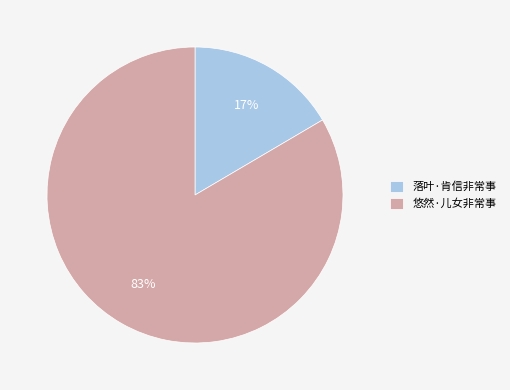

Which has a higher value, 悠然·儿女非常事 or 落叶·肯信非常事?

悠然·儿女非常事